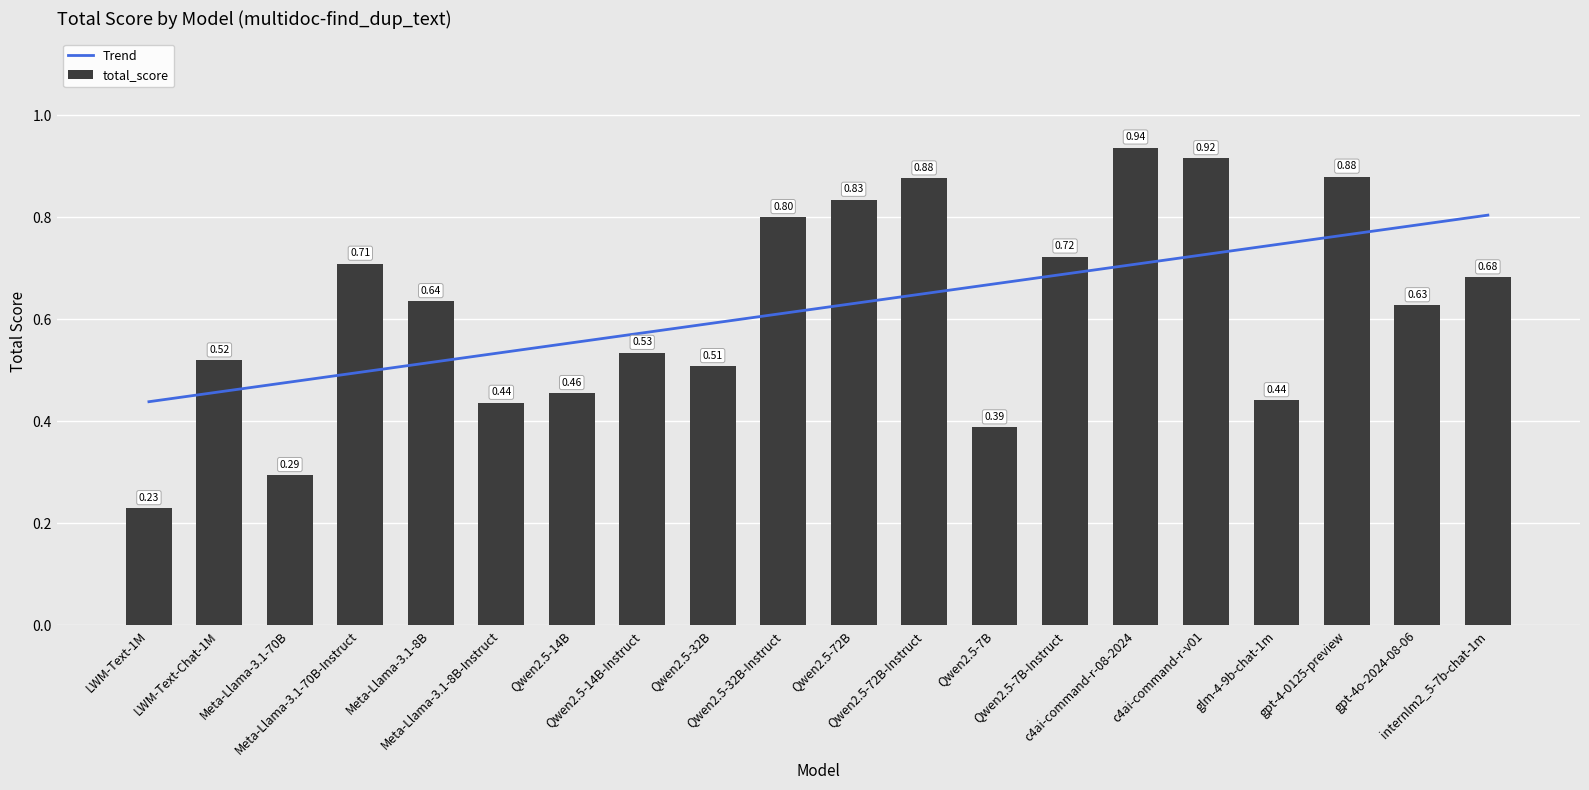

Reading left to right, extract all data points from this chart.

LWM-Text-1M=0.2	LWM-Text-Chat-1M=0.5	Meta-Llama-3.1-70B=0.3	Meta-Llama-3.1-70B-Instruct=0.7	Meta-Llama-3.1-8B=0.6	Meta-Llama-3.1-8B-Instruct=0.4	Qwen2.5-14B=0.5	Qwen2.5-14B-Instruct=0.5	Qwen2.5-32B=0.5	Qwen2.5-32B-Instruct=0.8	Qwen2.5-72B=0.8	Qwen2.5-72B-Instruct=0.9	Qwen2.5-7B=0.4	Qwen2.5-7B-Instruct=0.7	c4ai-command-r-08-2024=0.9	c4ai-command-r-v01=0.9	glm-4-9b-chat-1m=0.4	gpt-4-0125-preview=0.9	gpt-4o-2024-08-06=0.6	internlm2_5-7b-chat-1m=0.7